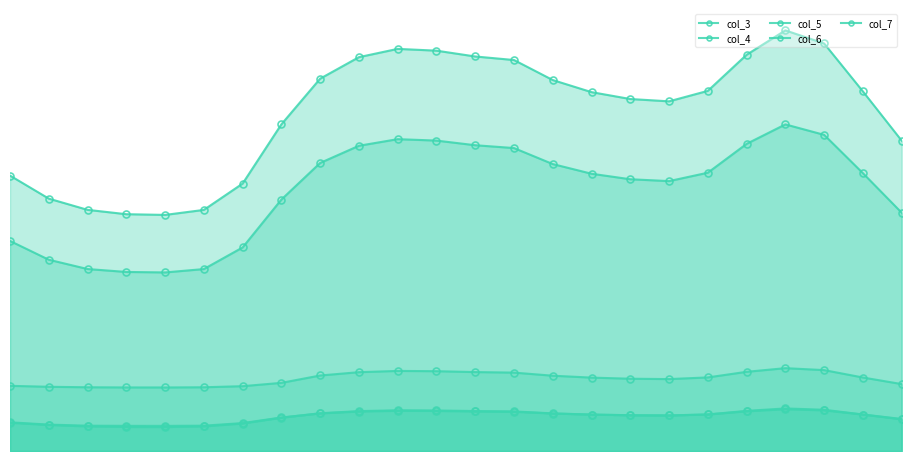

True or false: col_4 and col_5 intersect in this chart.

False